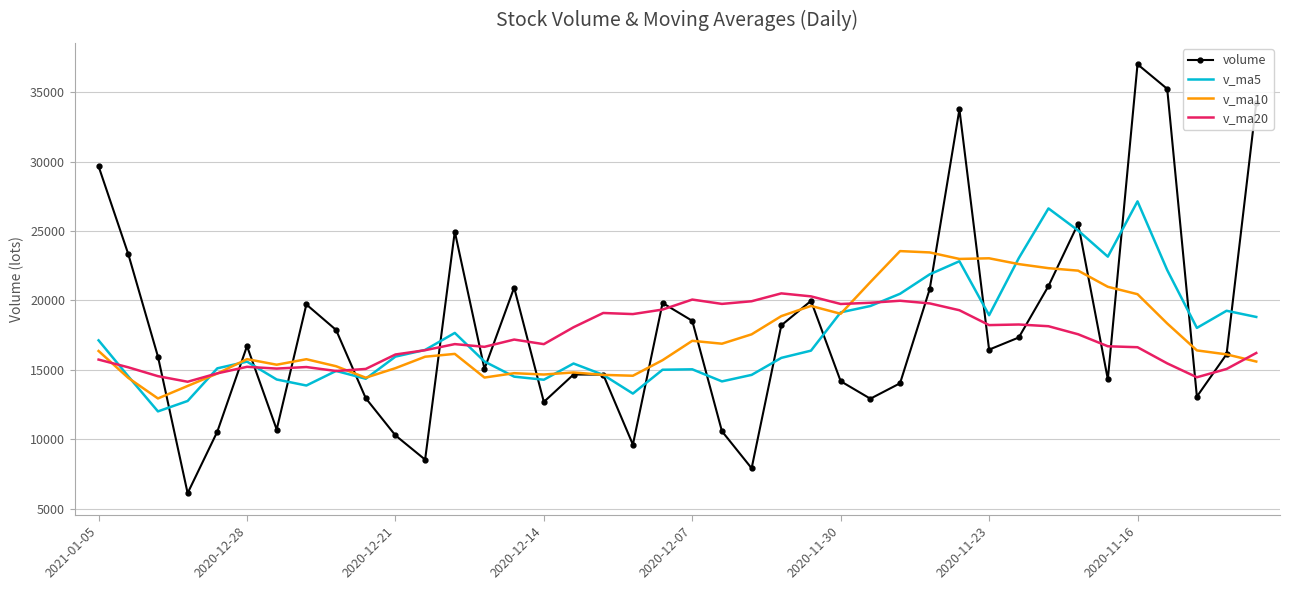

Which series has the largest range (max minus min)?

volume